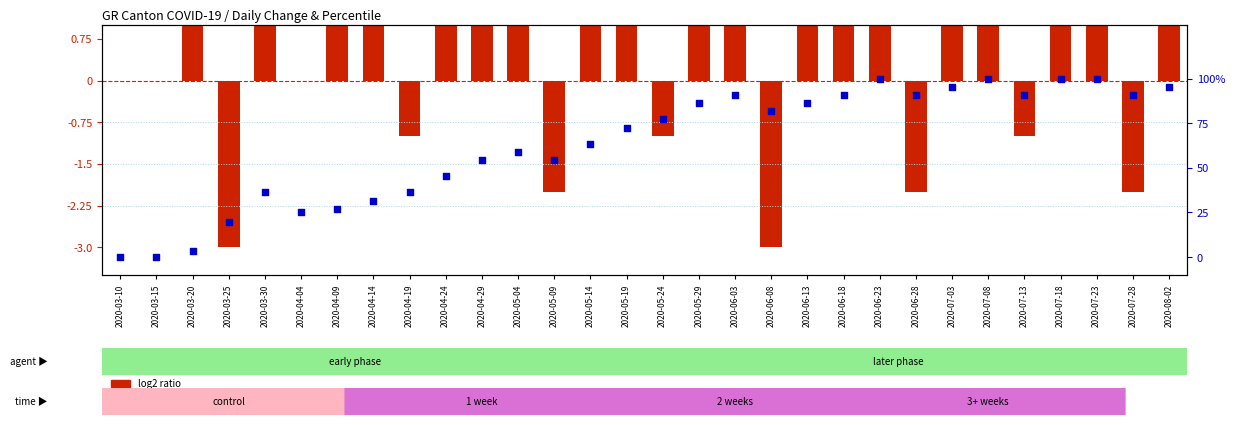

What are all the series names shown in the legend?

log2 ratio, percentile rank within the sample